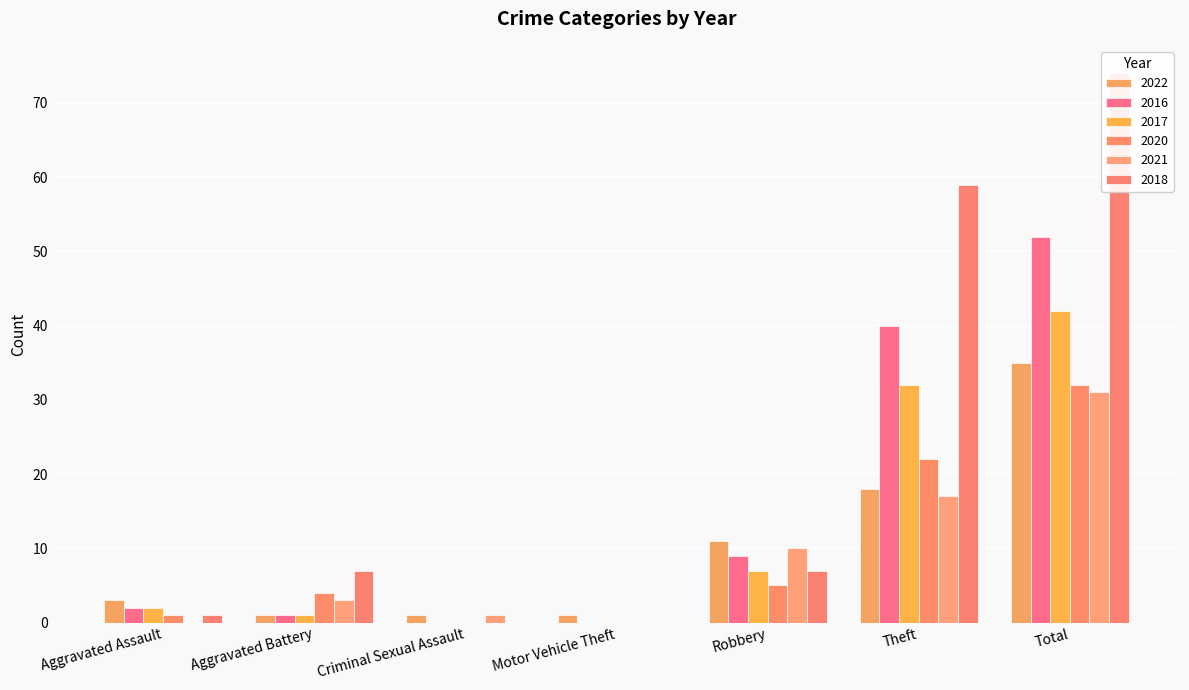

At which label does 2020 reach its minimum?

Criminal Sexual Assault